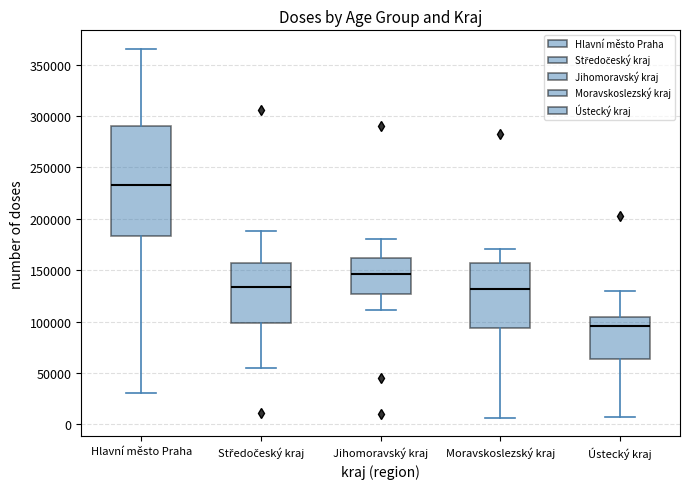

Comparing the boxes themselves (not the whiskers), which one is the tallest?

Hlavní město Praha